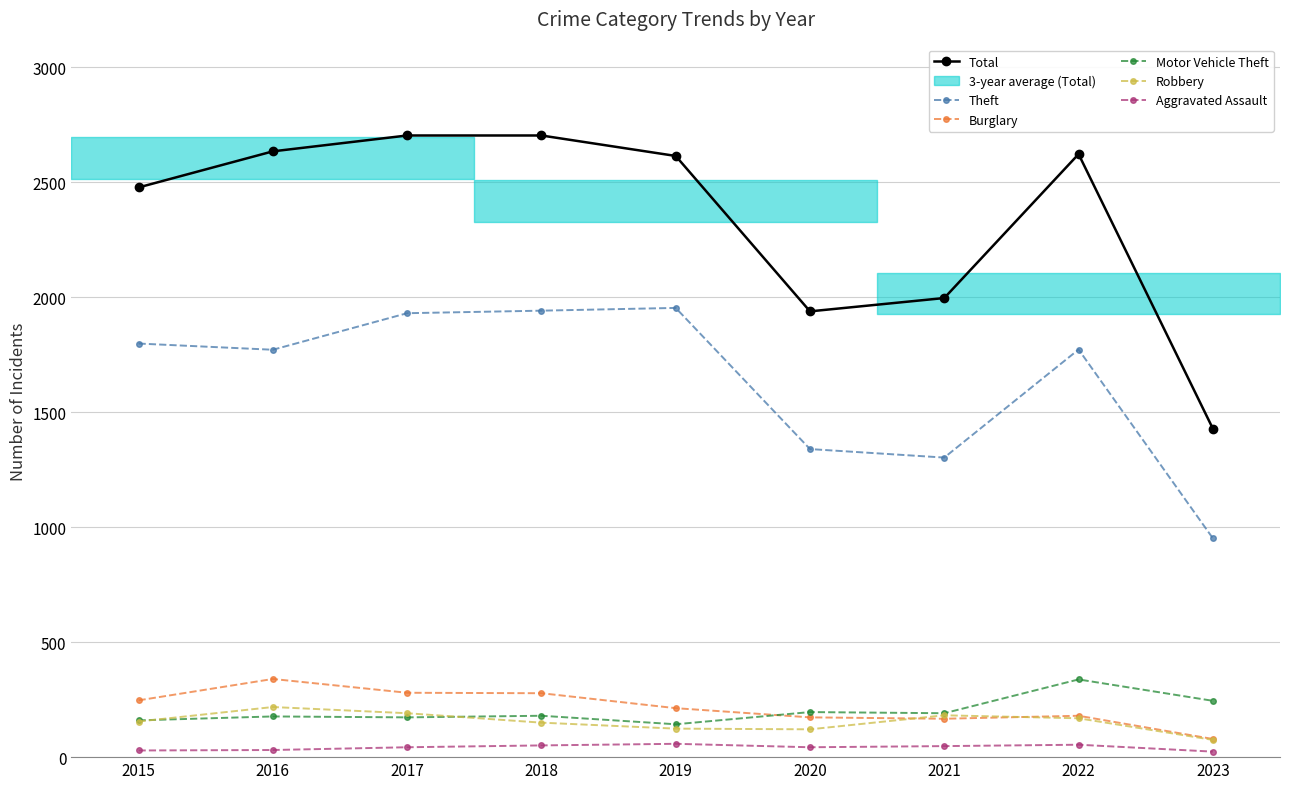

The Robbery series shows 262 at 2015. True or false?

False